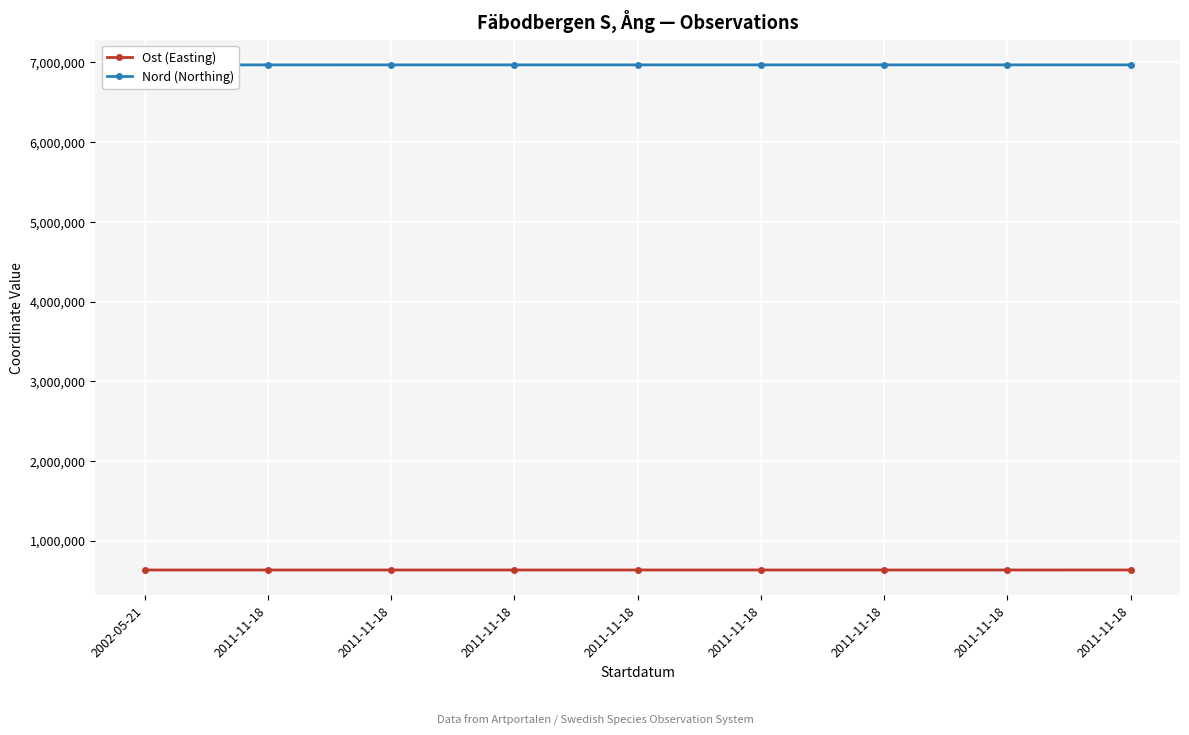

Which series has the widest spread of values?

Nord (Northing)